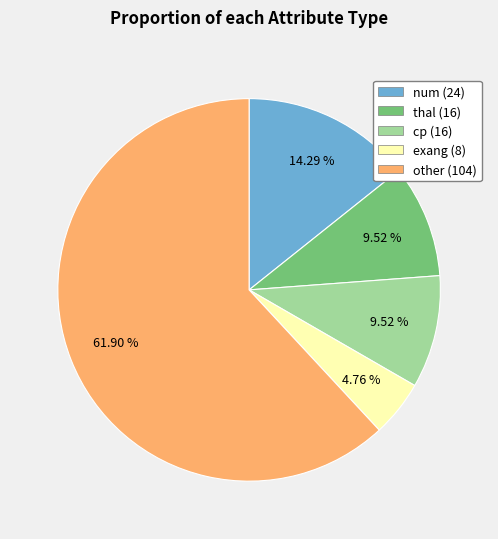

What percentage is the thal slice, to the nearest percent?

10%